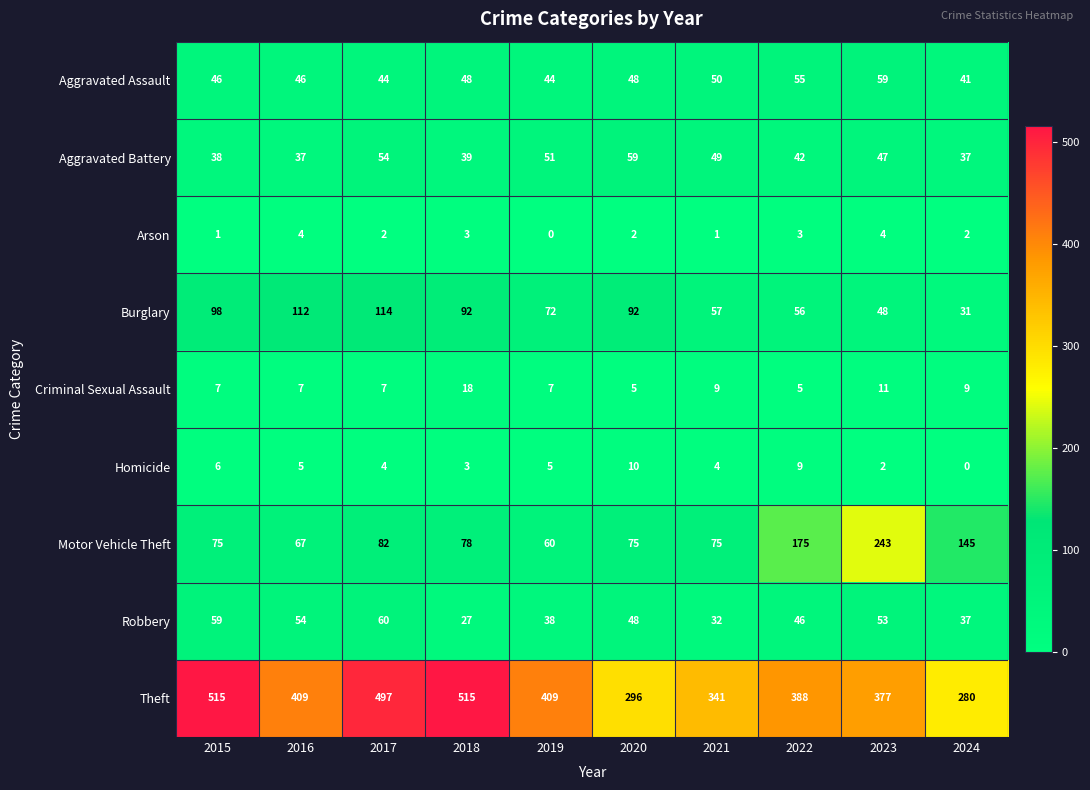

At which category is the sum across all series the highest?

2017